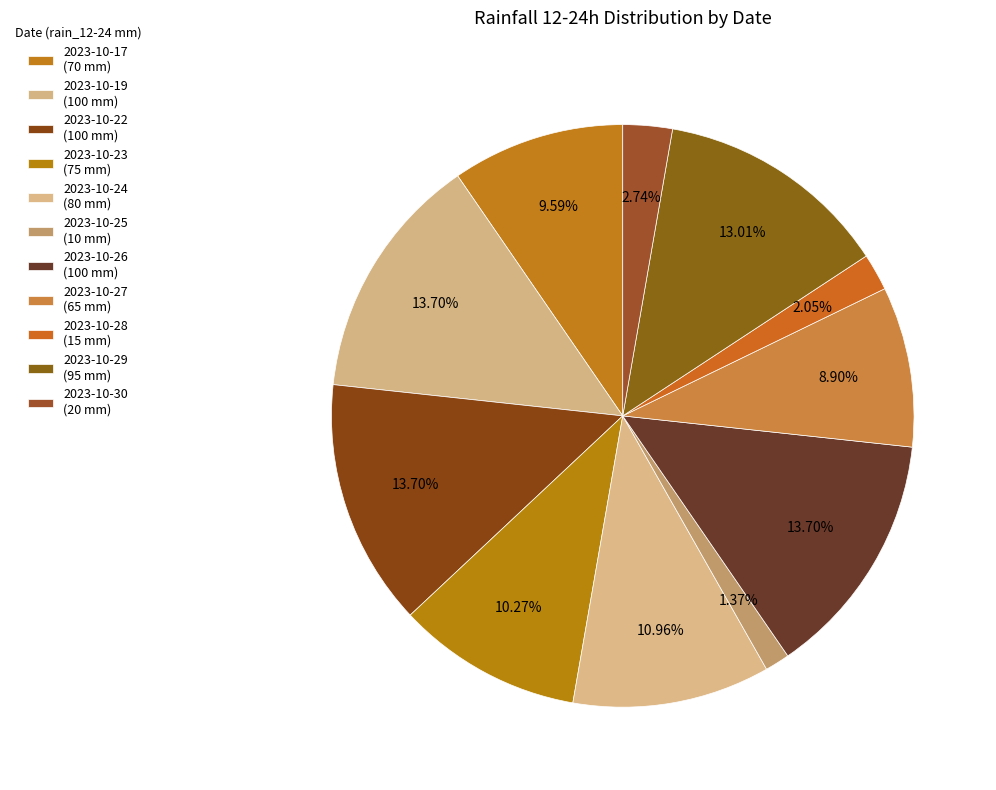

How many slices are in this pie chart?

11